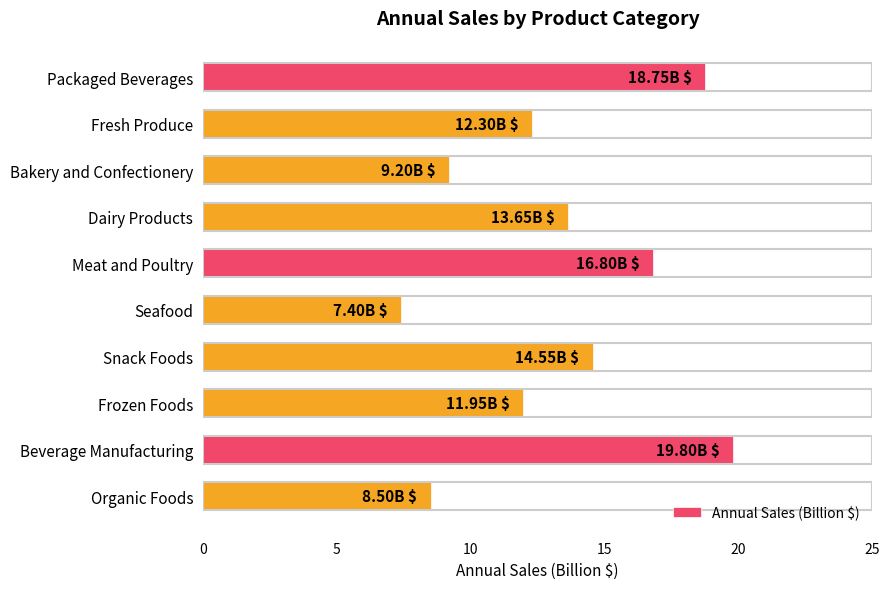

What is the difference between the maximum and second lowest values?

11.3